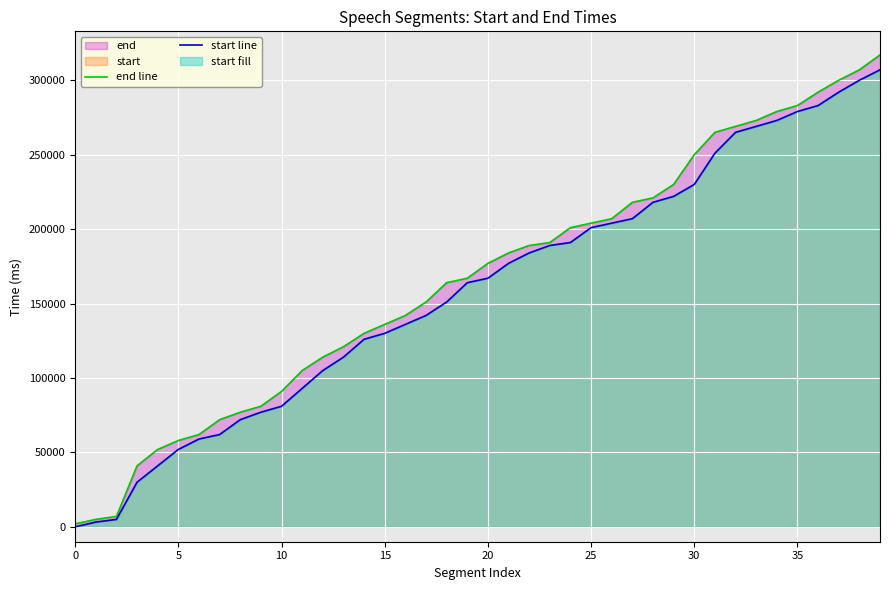

True or false: start line and end line cross at least once.

False